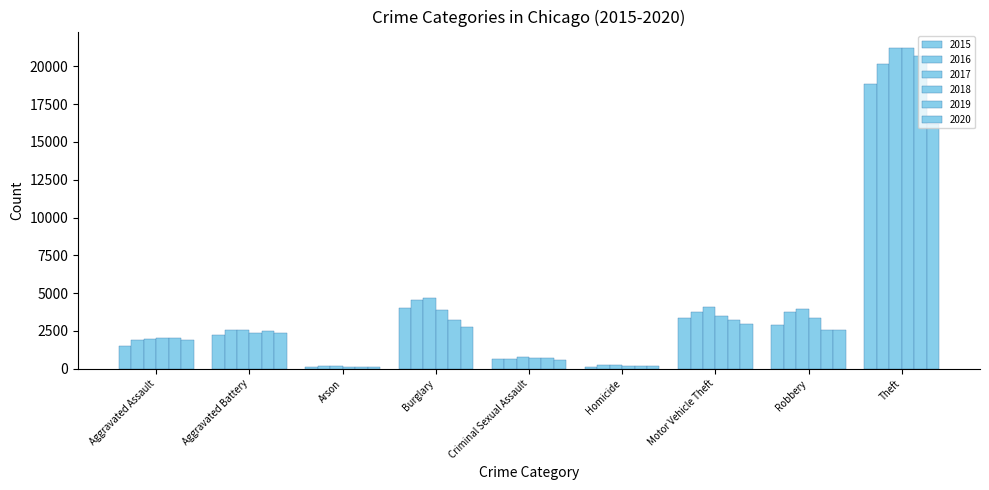

Reading right to left, transcribe all the data shown in this chart.

2015: Theft=18845	Robbery=2867	Motor Vehicle Theft=3387	Homicide=137	Criminal Sexual Assault=635	Burglary=4011	Arson=135	Aggravated Battery=2197	Aggravated Assault=1481
2016: Theft=20138	Robbery=3751	Motor Vehicle Theft=3755	Homicide=227	Criminal Sexual Assault=670	Burglary=4530	Arson=177	Aggravated Battery=2566	Aggravated Assault=1888
2017: Theft=21228	Robbery=3922	Motor Vehicle Theft=4093	Homicide=218	Criminal Sexual Assault=754	Burglary=4697	Arson=166	Aggravated Battery=2541	Aggravated Assault=1960
2018: Theft=21245	Robbery=3338	Motor Vehicle Theft=3510	Homicide=185	Criminal Sexual Assault=700	Burglary=3864	Arson=111	Aggravated Battery=2391	Aggravated Assault=2028
2019: Theft=20677	Robbery=2540	Motor Vehicle Theft=3223	Homicide=163	Criminal Sexual Assault=697	Burglary=3215	Arson=126	Aggravated Battery=2491	Aggravated Assault=2029
2020: Theft=16219	Robbery=2540	Motor Vehicle Theft=2954	Homicide=191	Criminal Sexual Assault=577	Burglary=2727	Arson=123	Aggravated Battery=2381	Aggravated Assault=1920